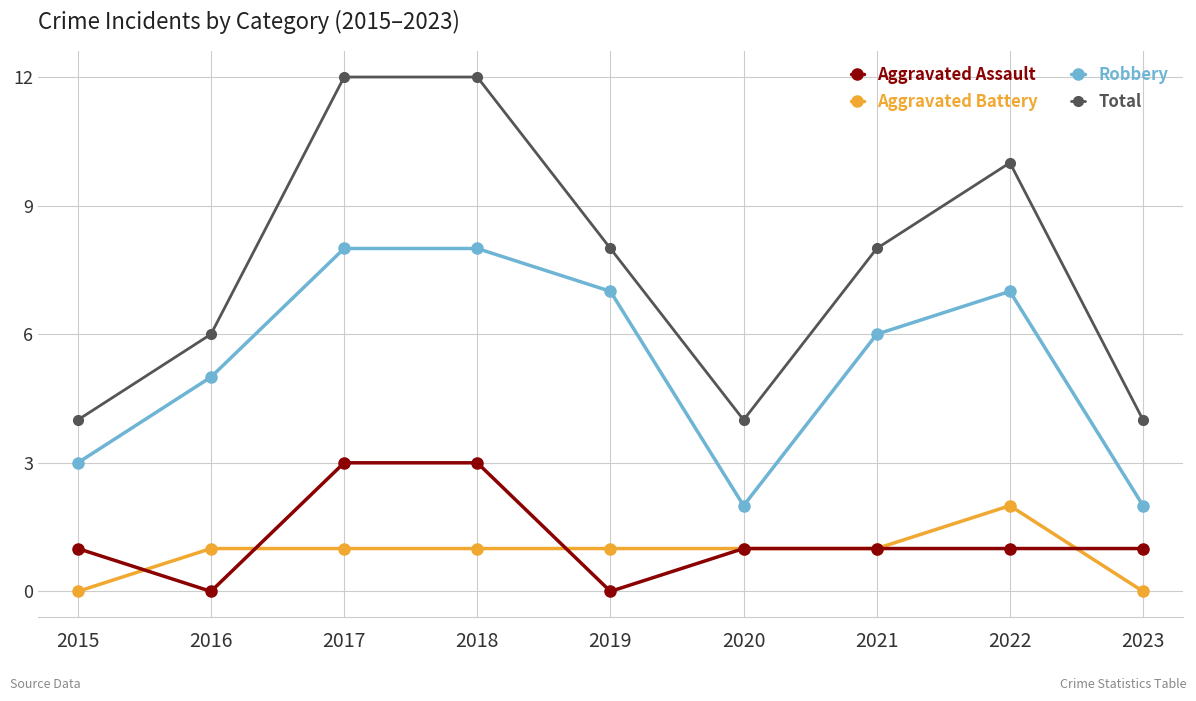

What is the value of the Aggravated Battery point at the 5th from the left?

1